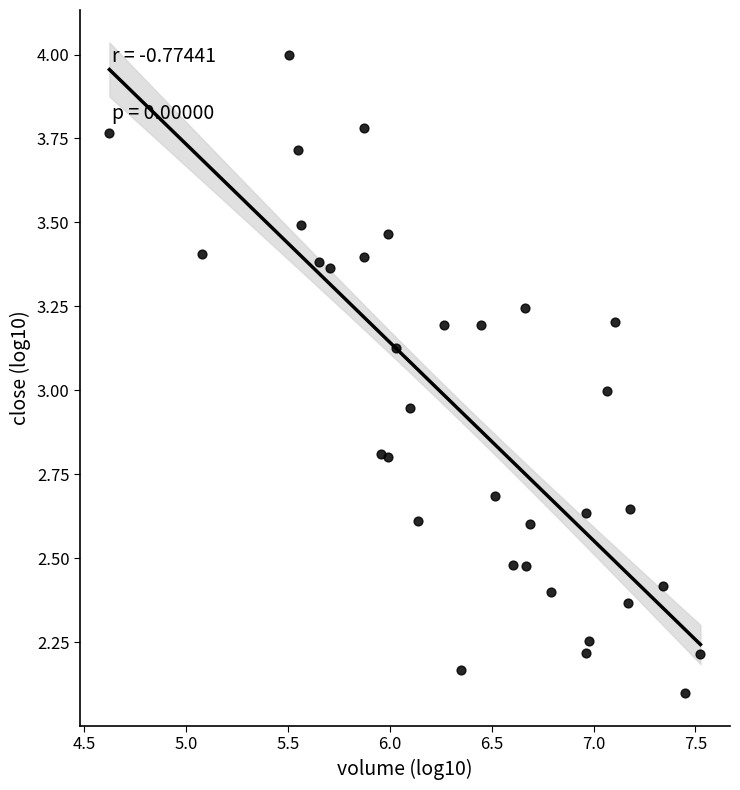

What is the range of Y values (max minus min)?

1.9